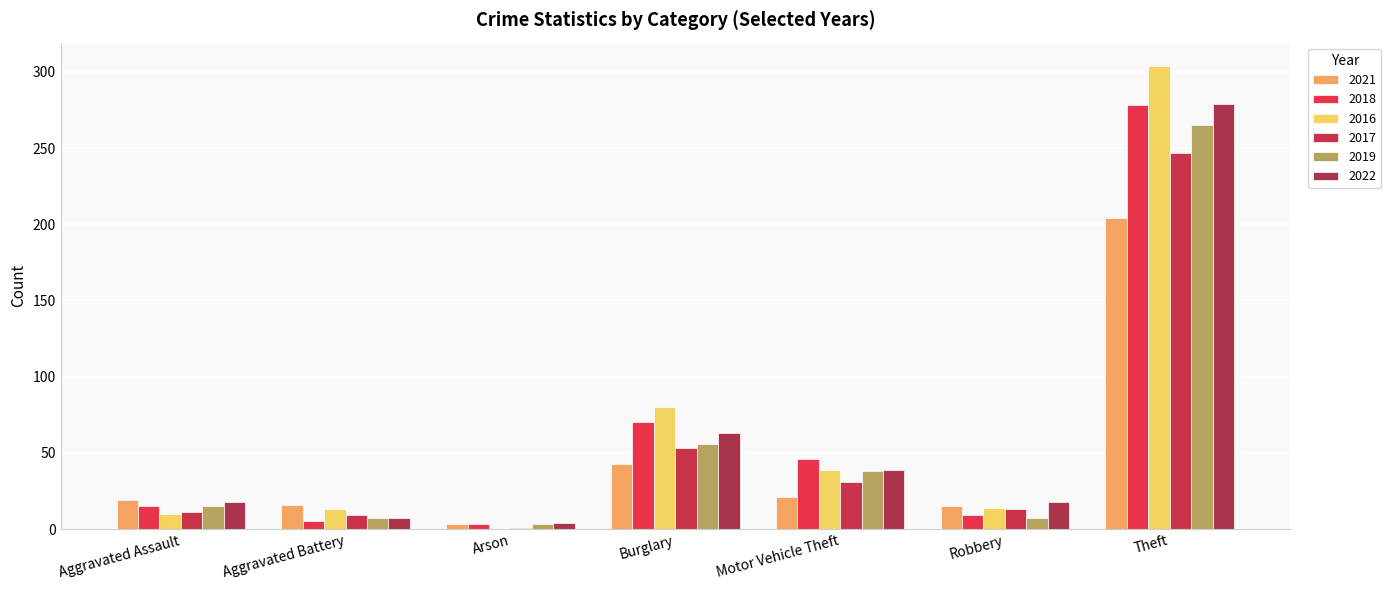

What is the maximum value shown in the chart?

304